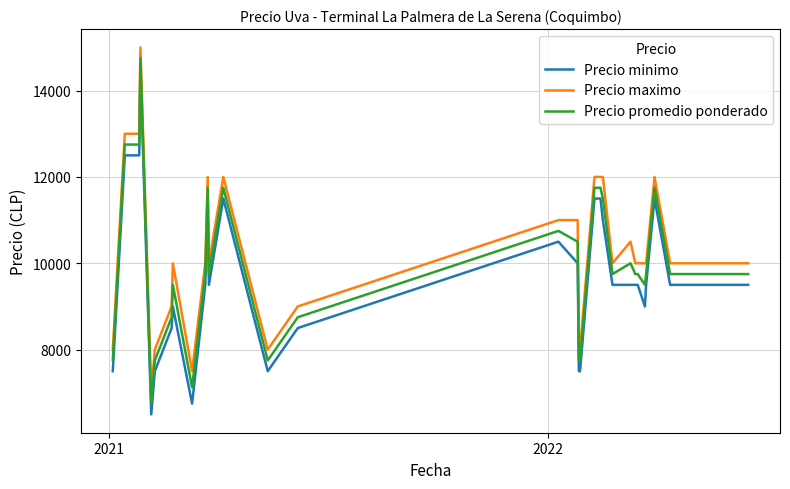

What is the greatest value displayed?

15000